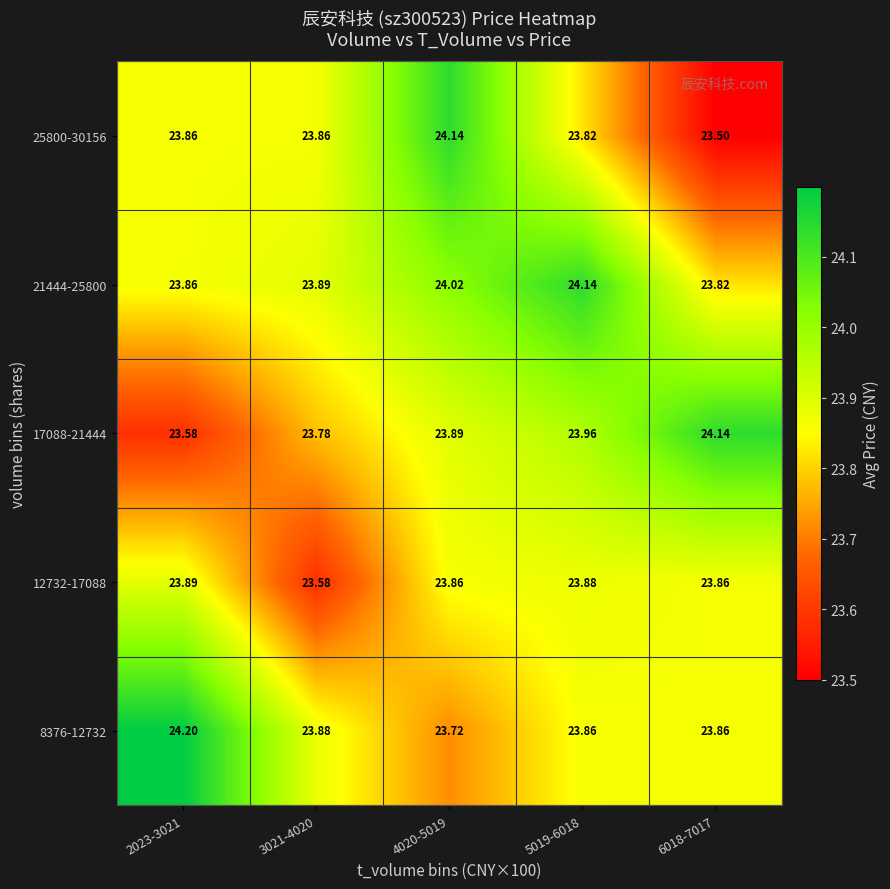

How many categories are shown in the chart?

5